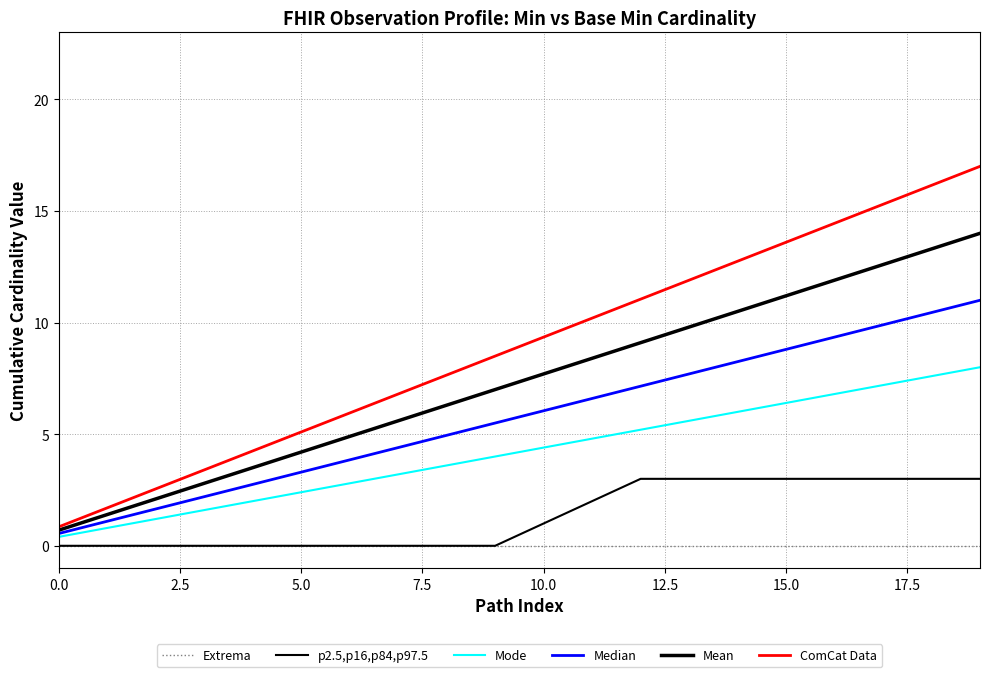

Does the chart have visible grid lines?

Yes